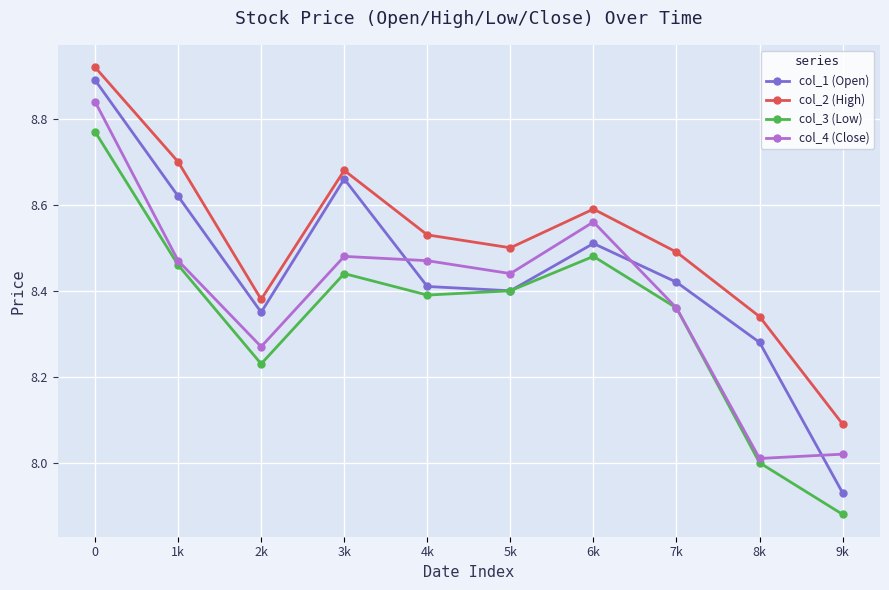

Is this an area chart (filled region under the line)?

No